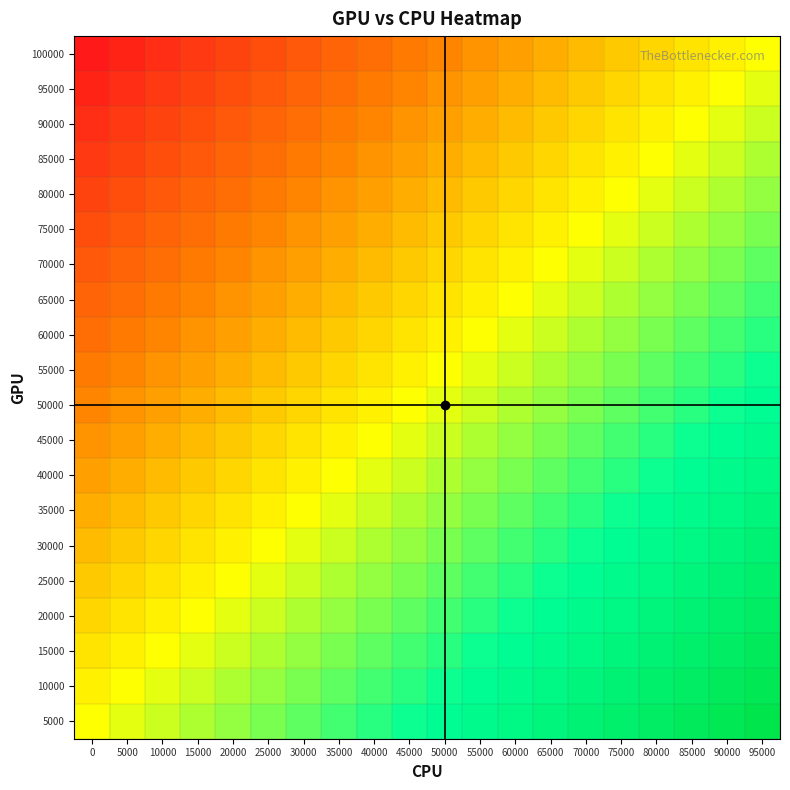

What is the greatest value displayed?

1.0